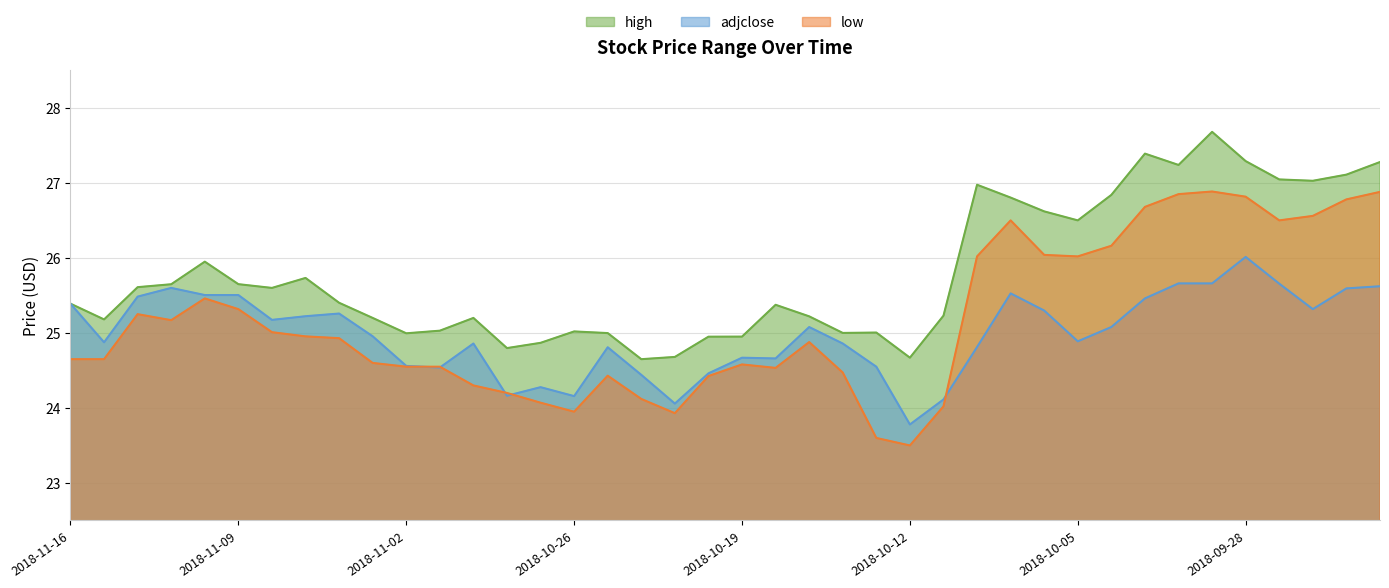

Between 2018-11-07 and 2018-10-15, which series saw the biggest shift?

low